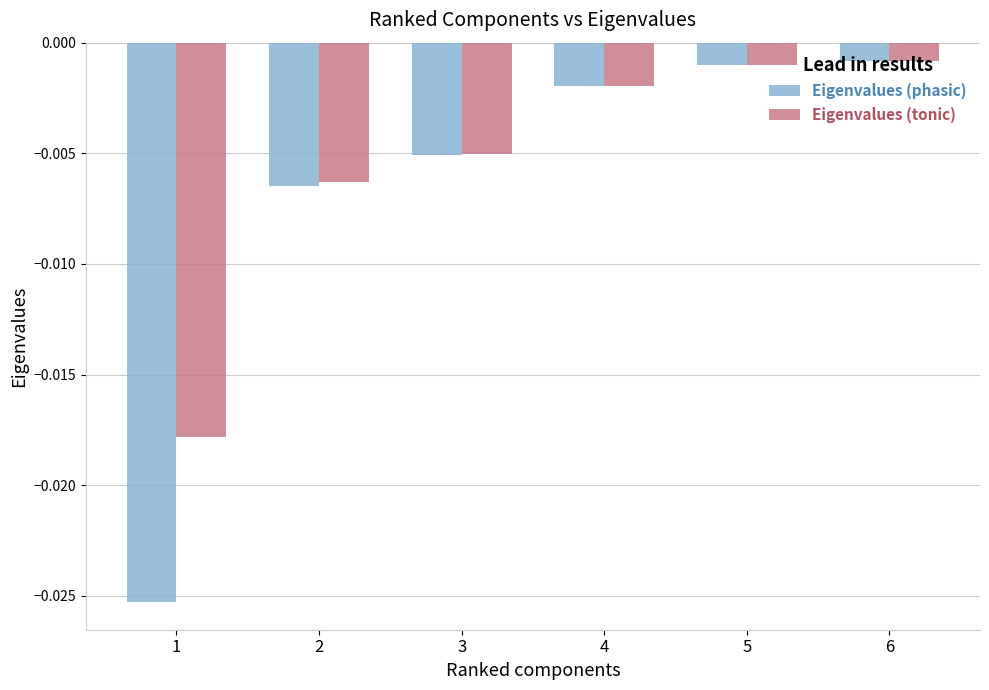

How many bars are there in total?

12